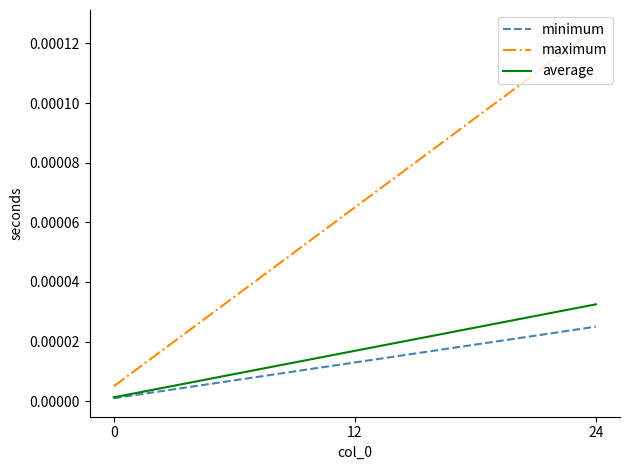

Which series has the largest total across all categories?

maximum